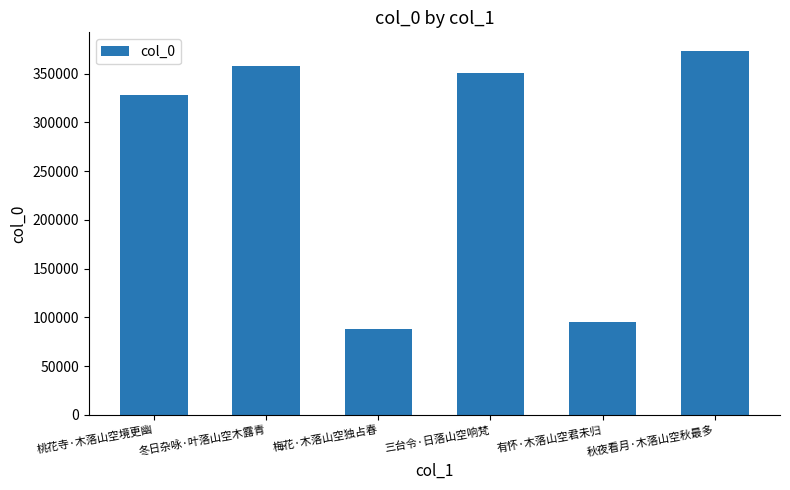

How many bars are there in total?

6